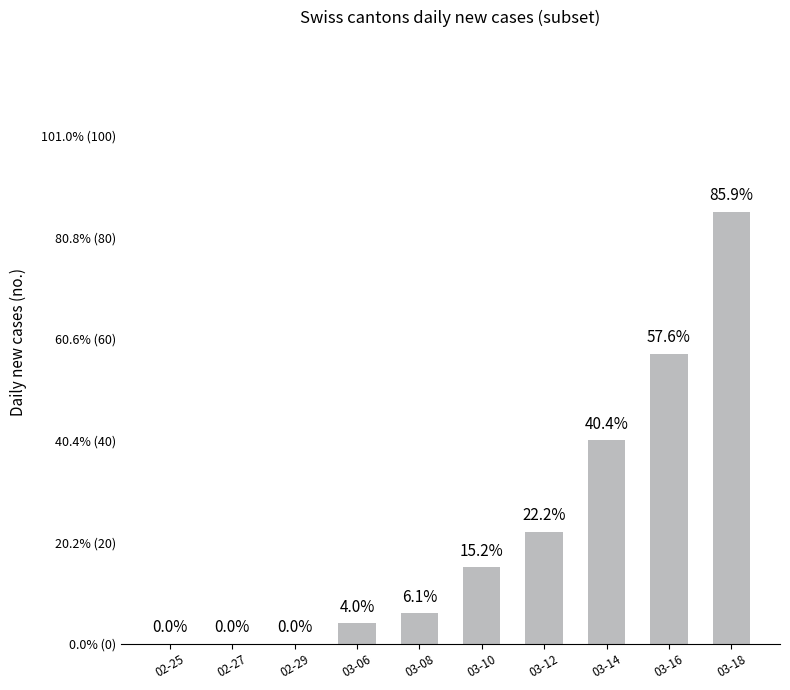

Where is the data nearest to the value 42?

03-14